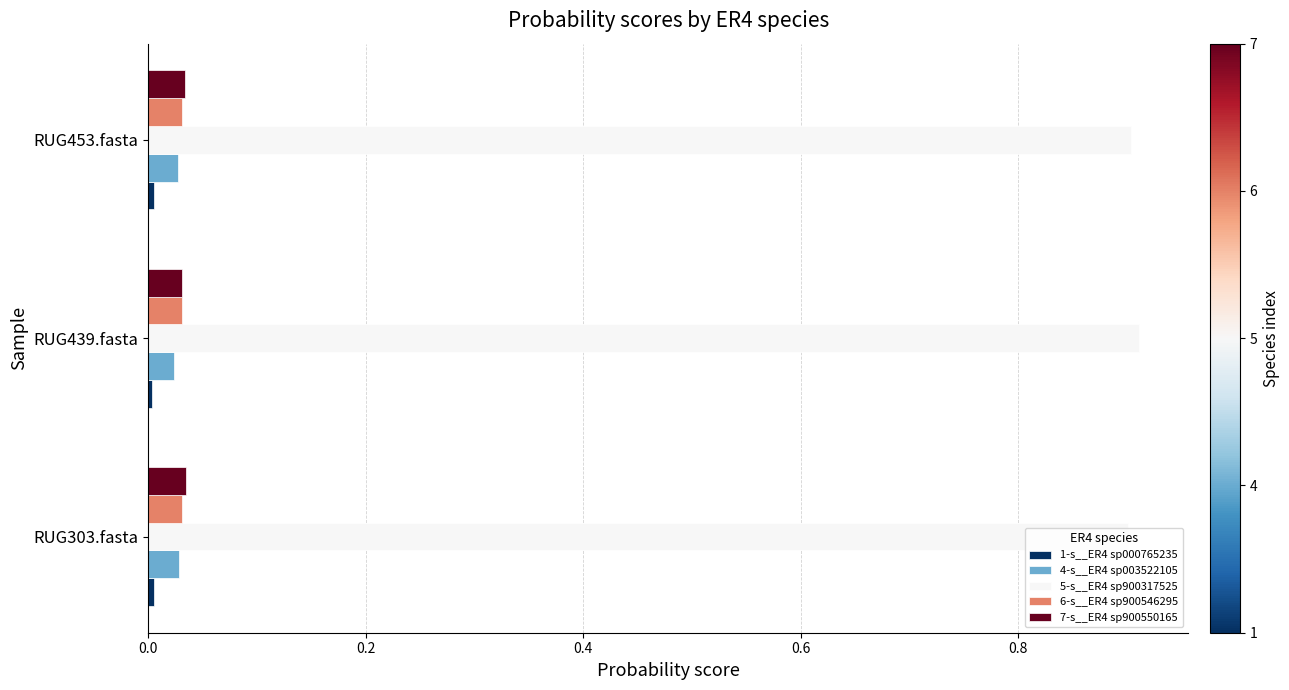

Is it true that 5-s__ER4 sp900317525 equals 0.3 at RUG303.fasta?

False